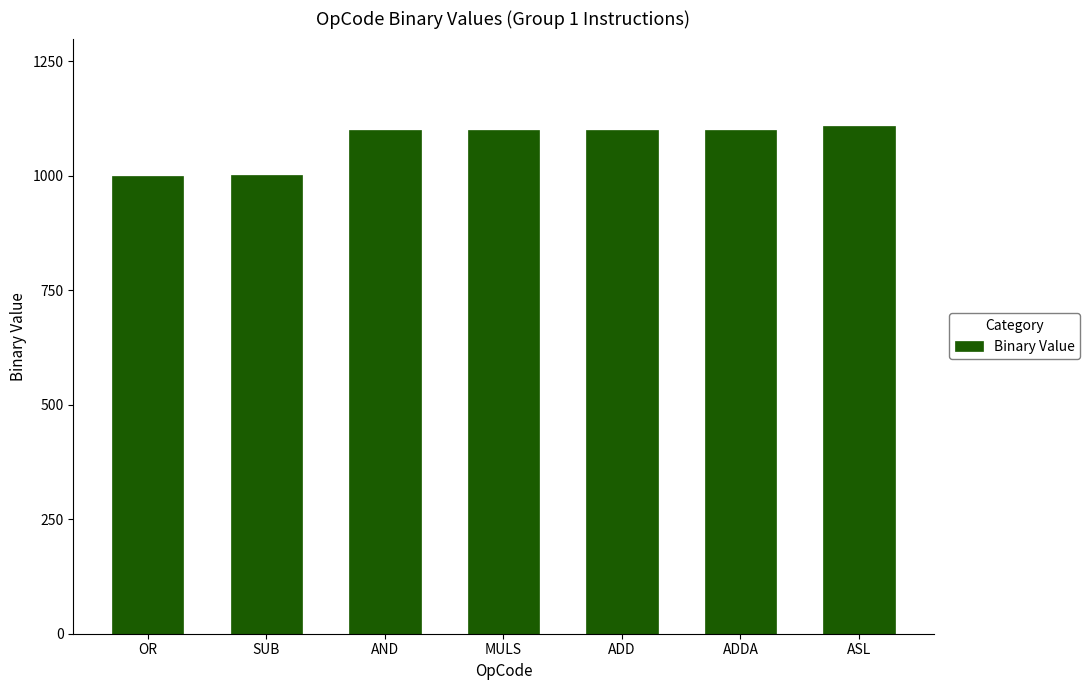

What is the approximate value at AND, to the nearest 5?

1100